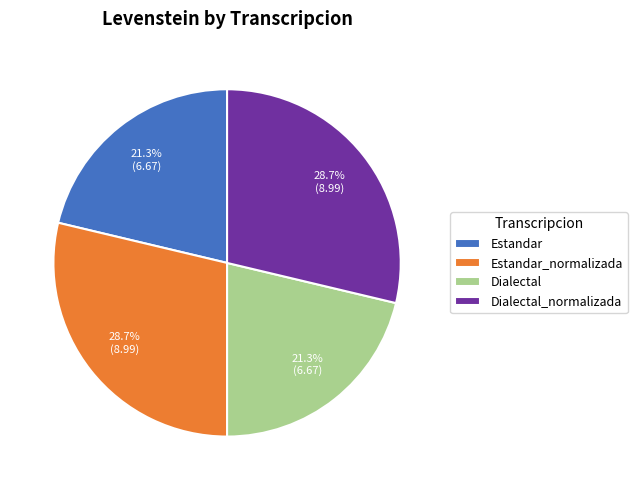

To the nearest percent, what is the combined percentage of Estandar_normalizada and Dialectal?

50%